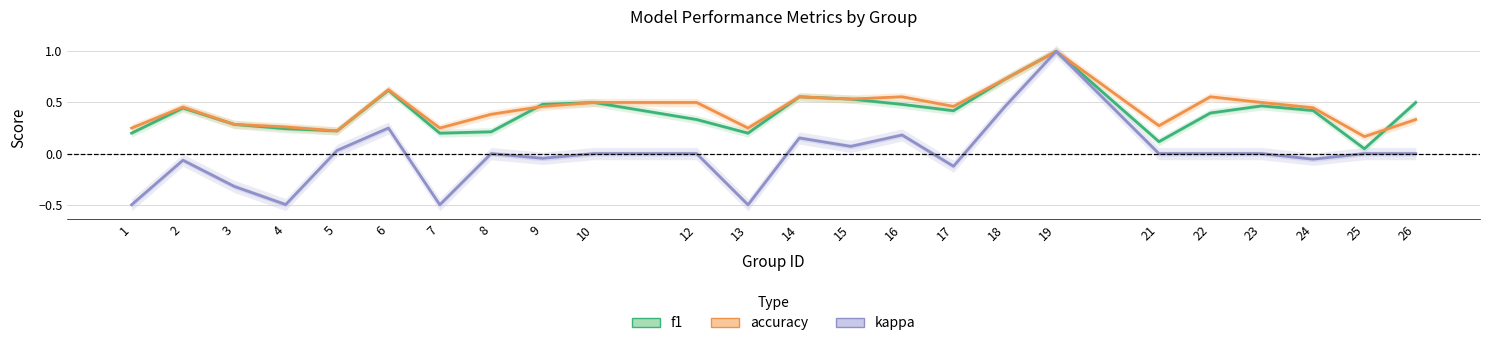

Does the chart have visible grid lines?

Yes